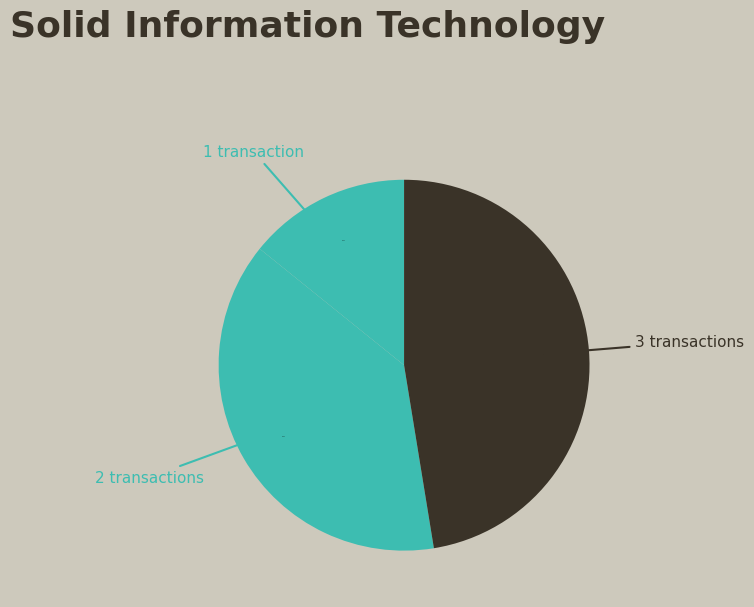

How many segments does this pie chart have?

3